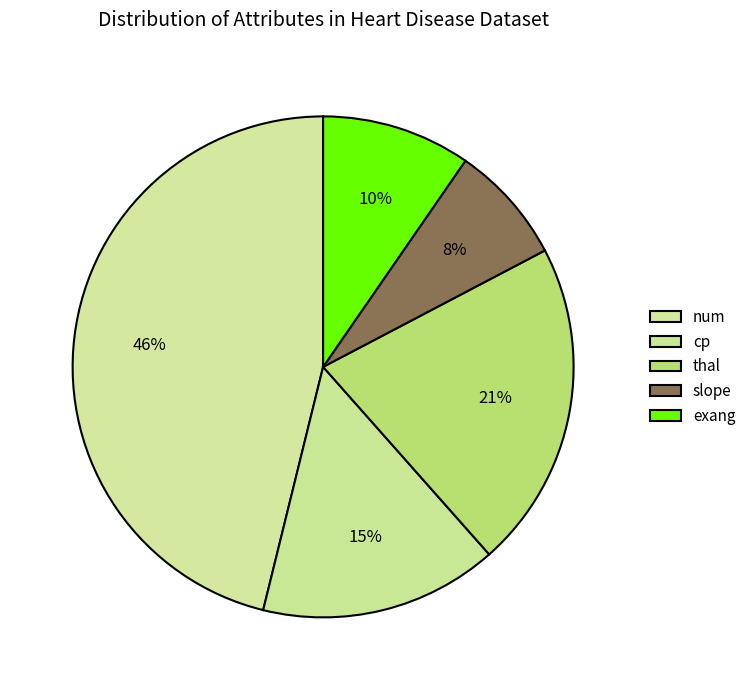

The slope slice represents 35% of the pie. True or false?

False